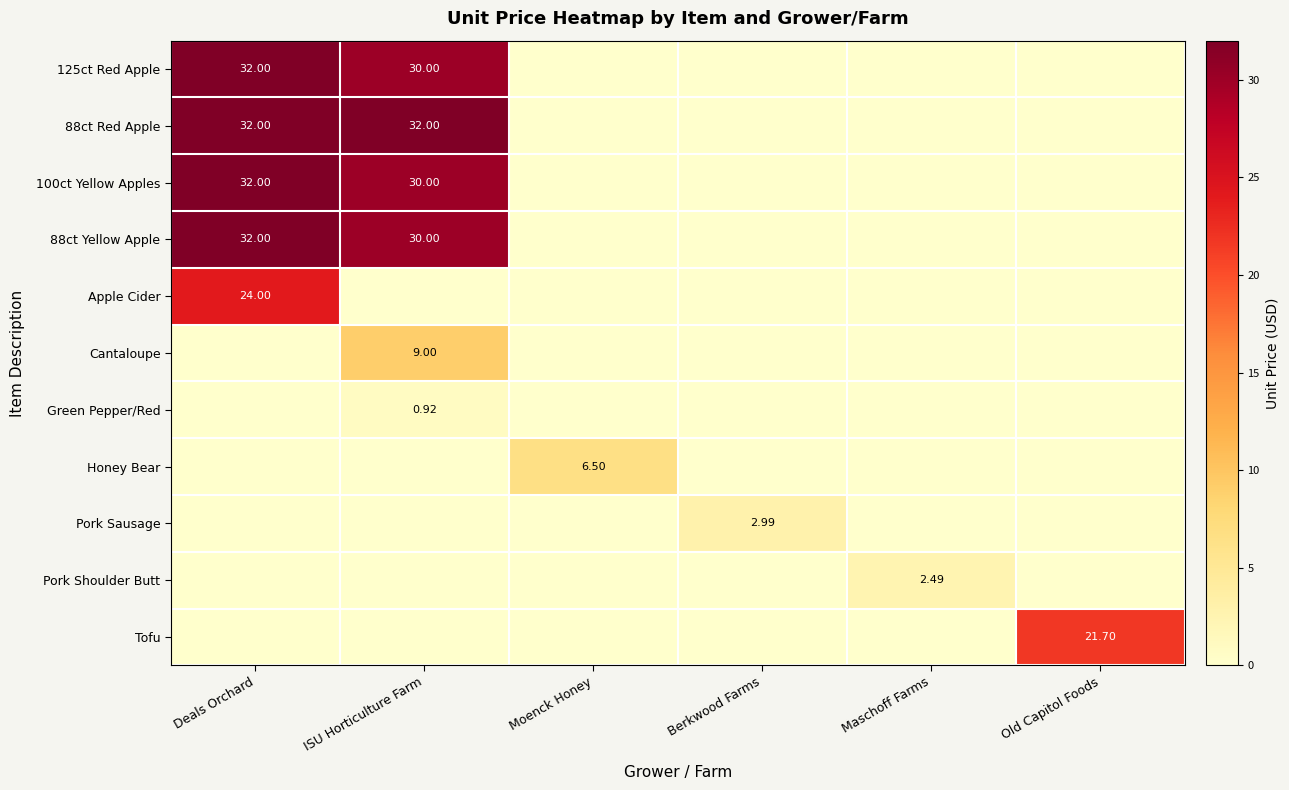

What is the greatest value displayed?

32.0